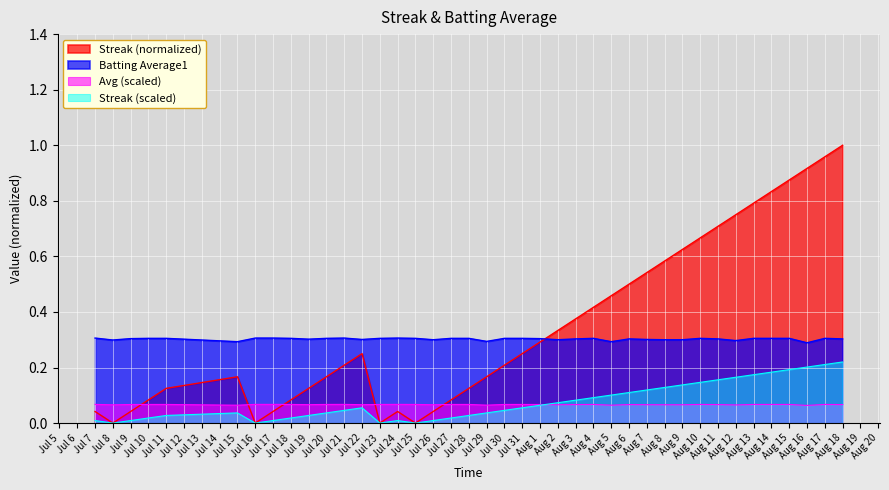

True or false: Streak (scaled) and Batting Average1 intersect in this chart.

False